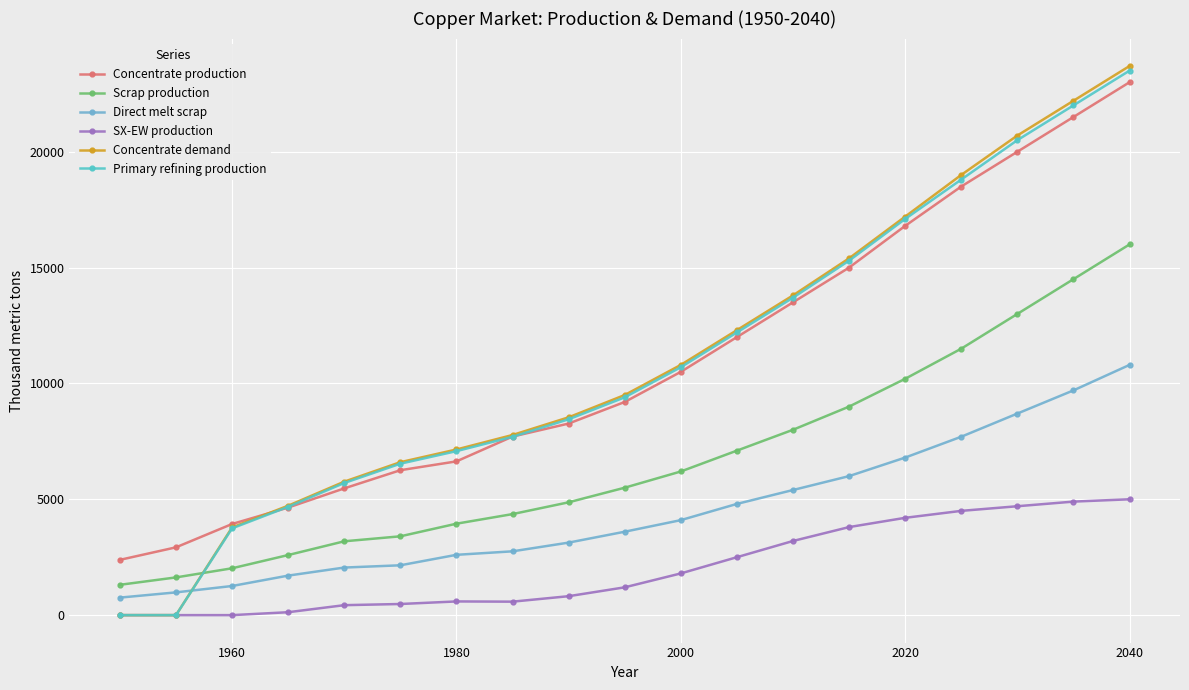

True or false: Scrap production has more than 2 interior local peaks.

False